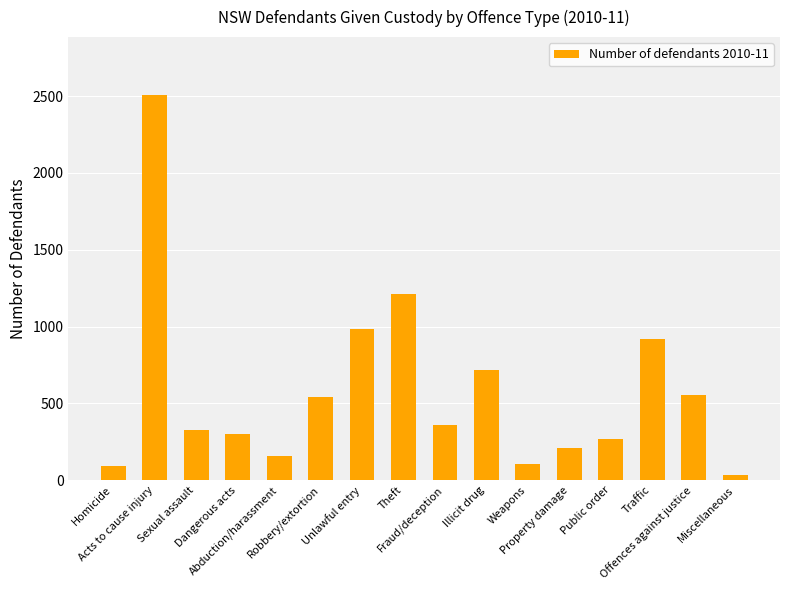

Which label corresponds to the largest value in the chart?

Acts to cause injury